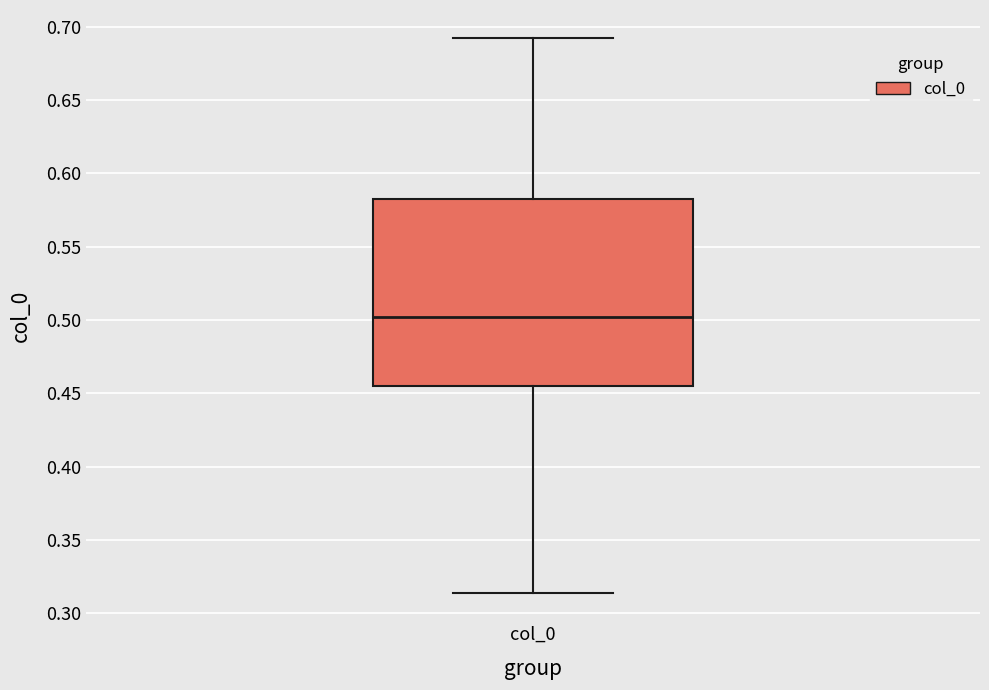

Read this box plot against the y-axis: the position of the median line, the range covered by the box, and the ends of both whiskers. The values are not printed on the chart, so give them approximately, as read against the axis.

median 0.500, box 0.455 to 0.580, whiskers 0.315 to 0.695